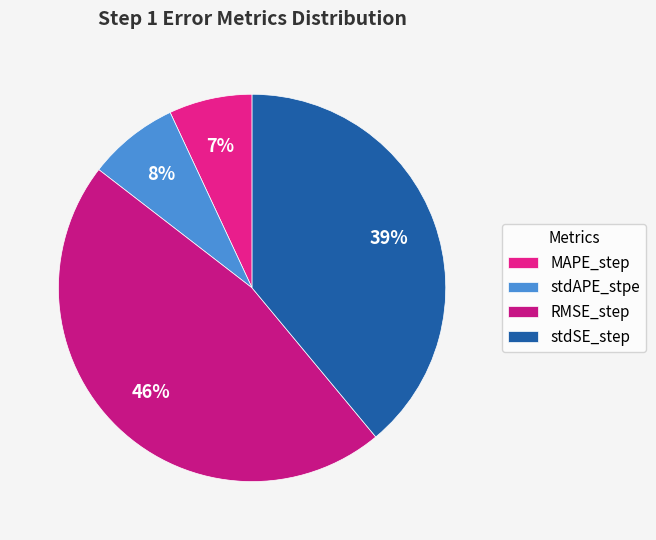

What is the change in value from MAPE_step to RMSE_step?

+0.4